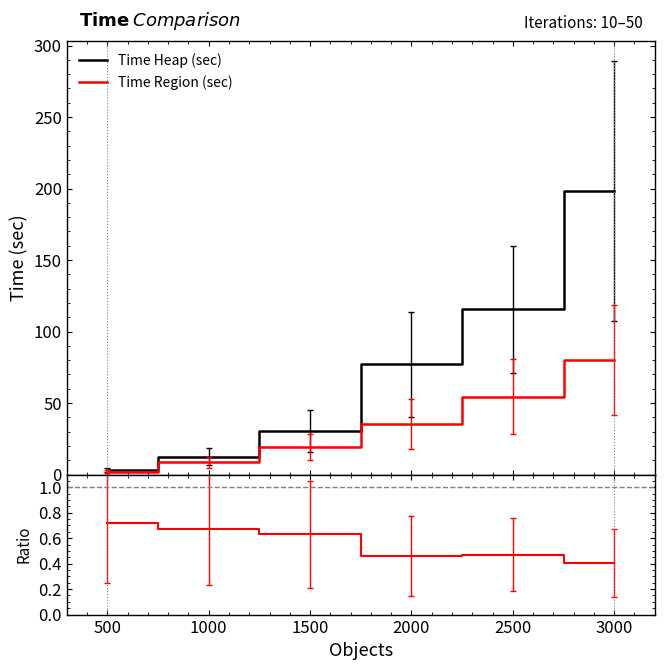

True or false: Time Heap (sec) and Time Region (sec) intersect in this chart.

False